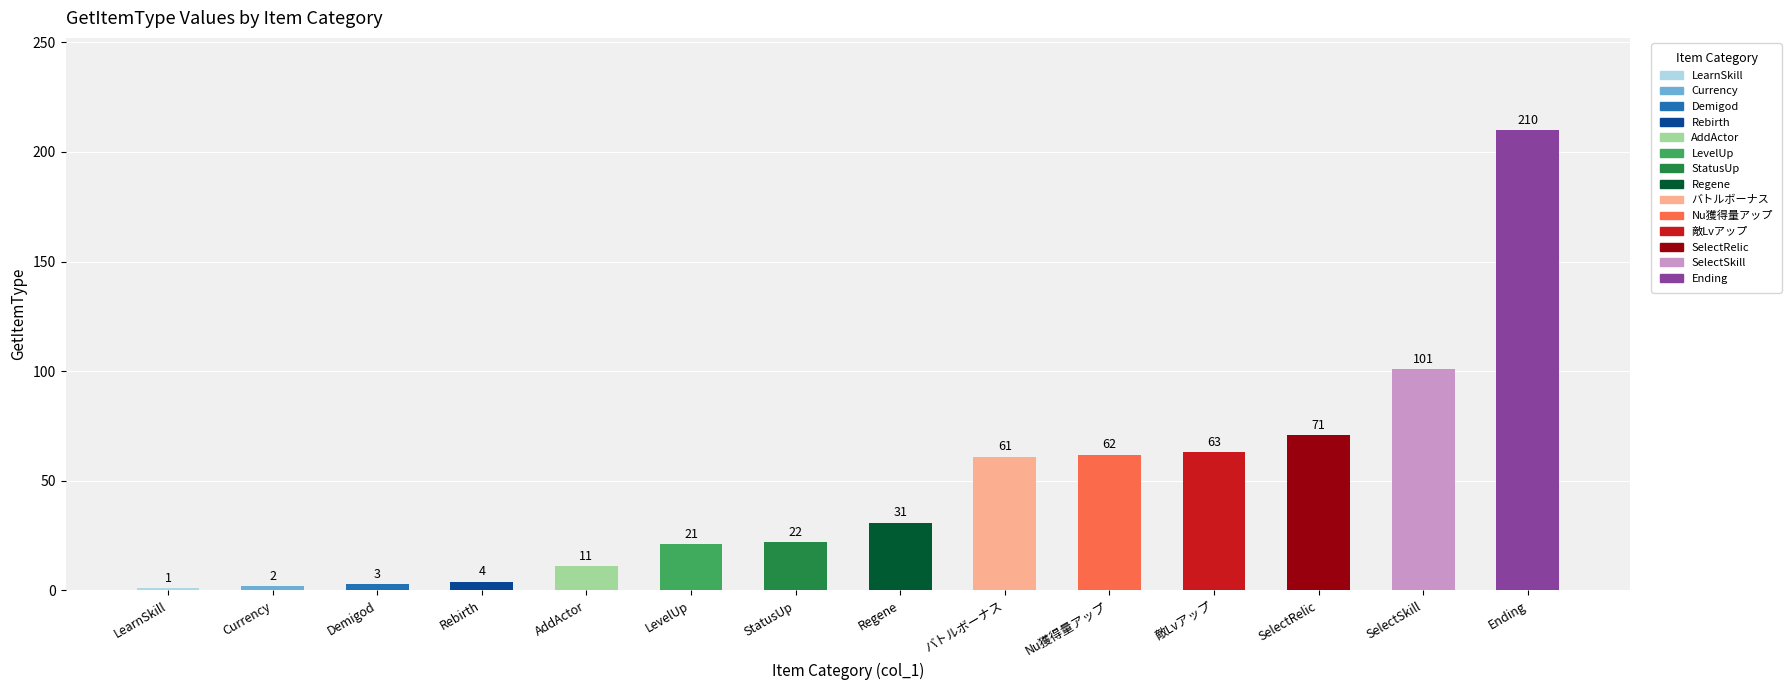

Rank the categories by value from highest to lowest.

Ending, SelectSkill, SelectRelic, 敵Lvアップ, Nu獲得量アップ, バトルボーナス, Regene, StatusUp, LevelUp, AddActor, Rebirth, Demigod, Currency, LearnSkill